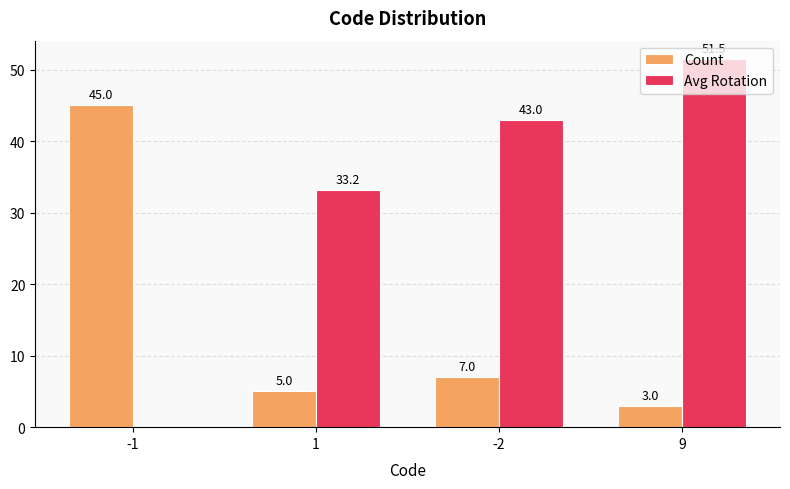

How many groups of bars are there?

4